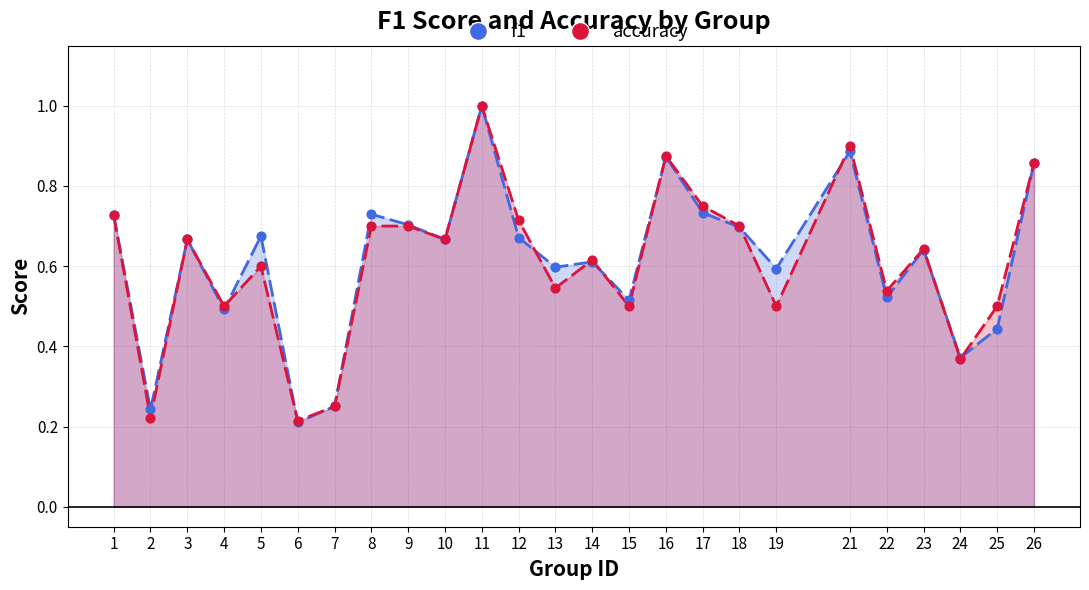

Which series contains the lowest Y value?

f1